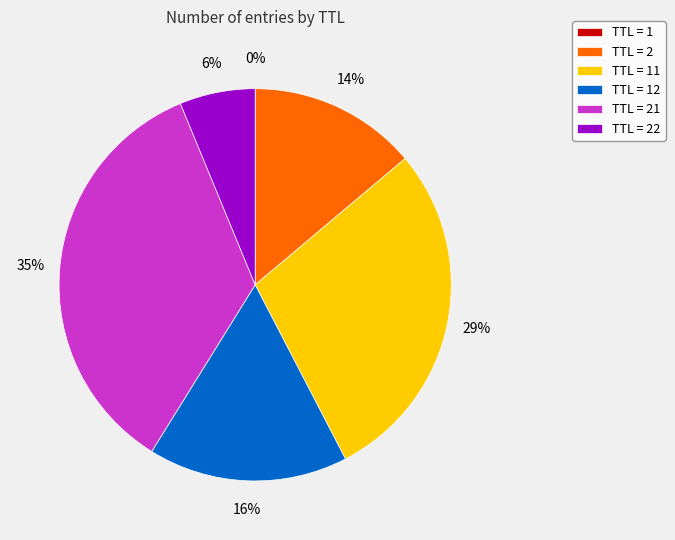

What percentage is the TTL = 21 slice, to the nearest percent?

35%